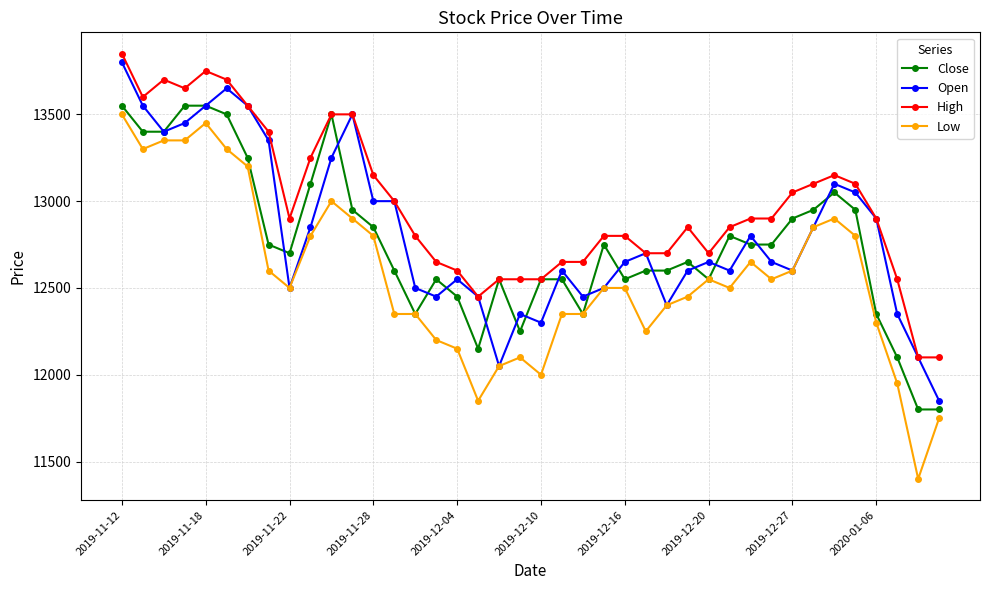

Which series has the largest total across all categories?

High